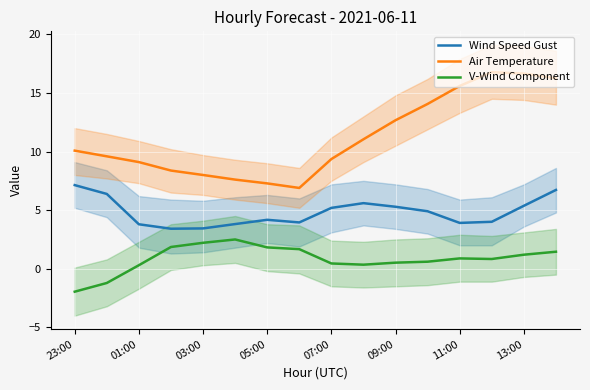

True or false: V-Wind Component and Air Temperature intersect in this chart.

False